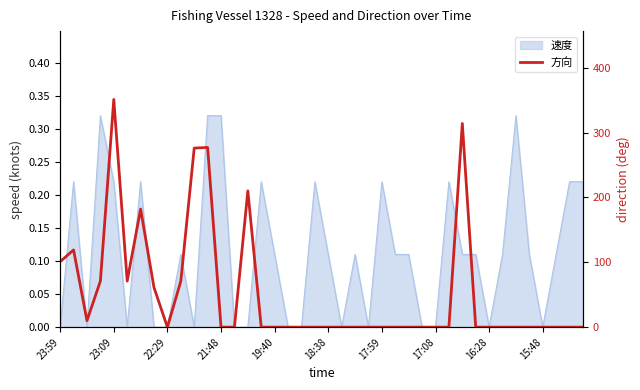

How many points are lower than both their immediate neighbors (excluding endpoints)?

3